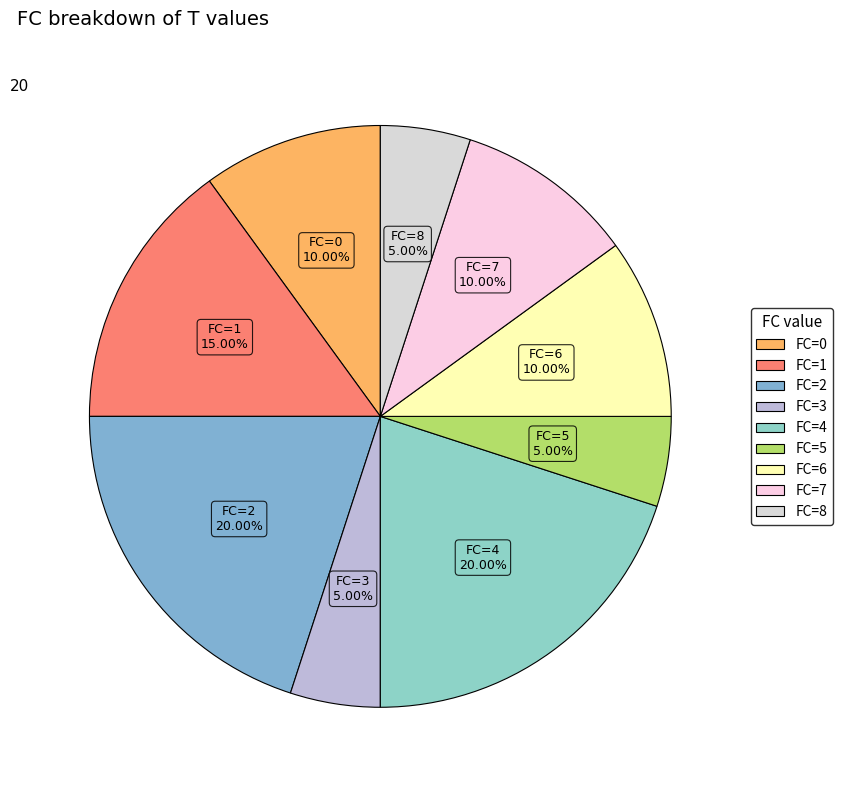

To the nearest percent, what is the difference between the largest and smallest slice percentages?

15%